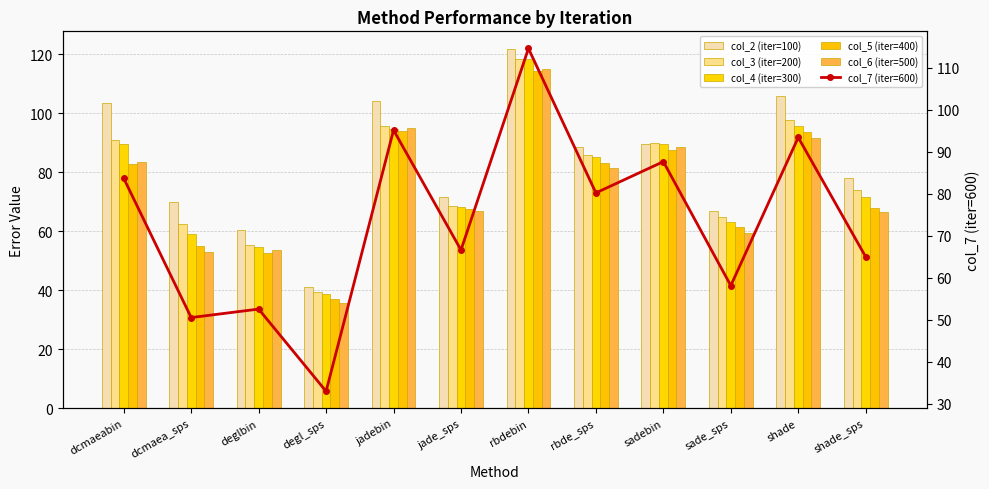

The col_5 (iter=400) series shows 18.9 at degl_sps. True or false?

False